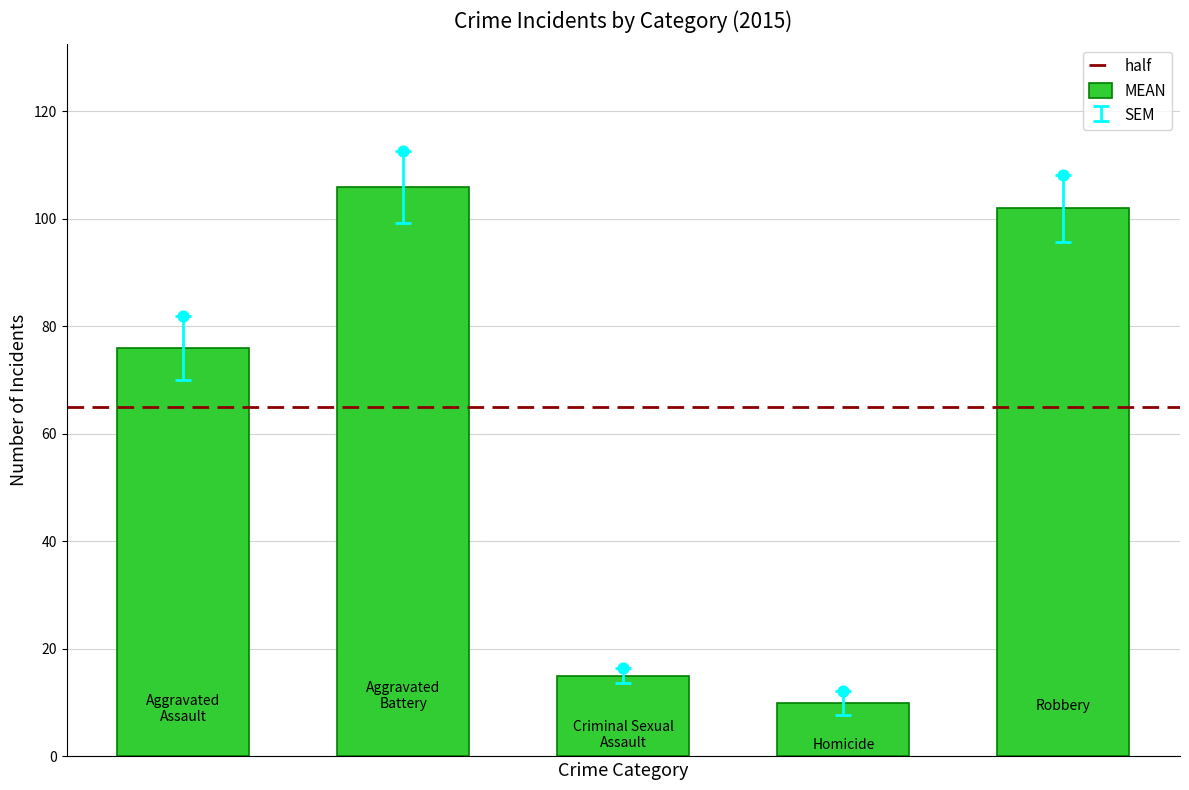

Approximately how many times larger is the value at Homicide compared to Robbery?

0.1